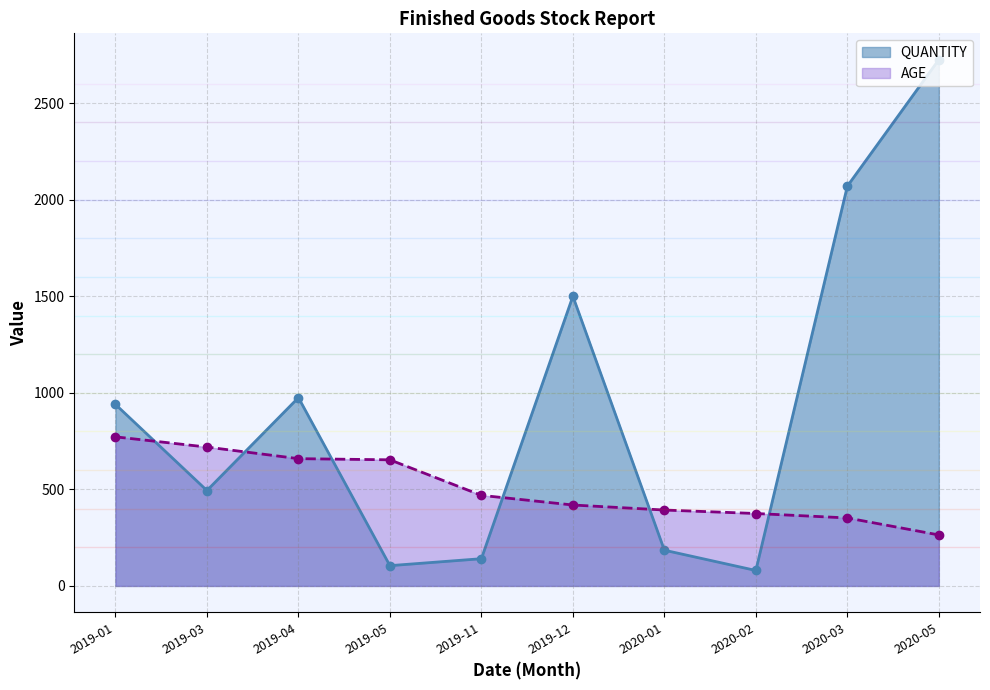

How many data points in QUANTITY are less than 940?

5